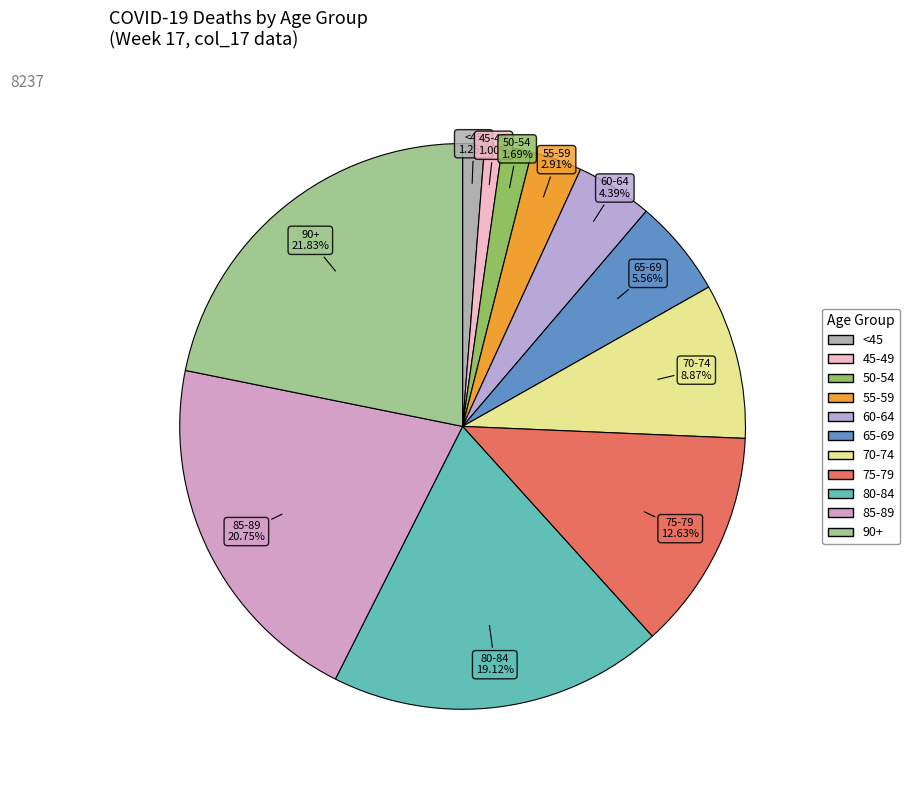

How many segments does this pie chart have?

11